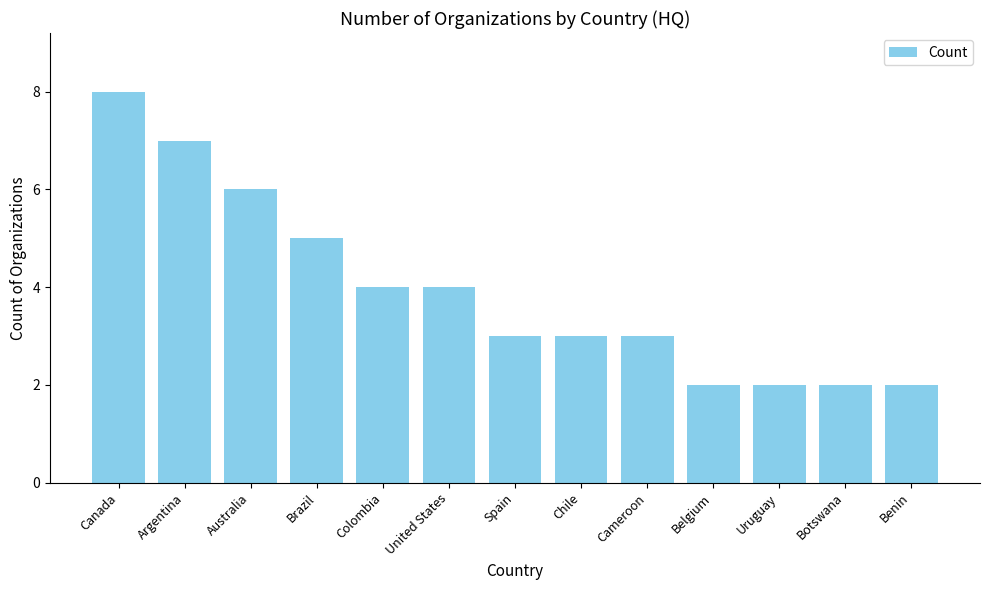

Are the bars grouped side by side (vs. stacked)?

No